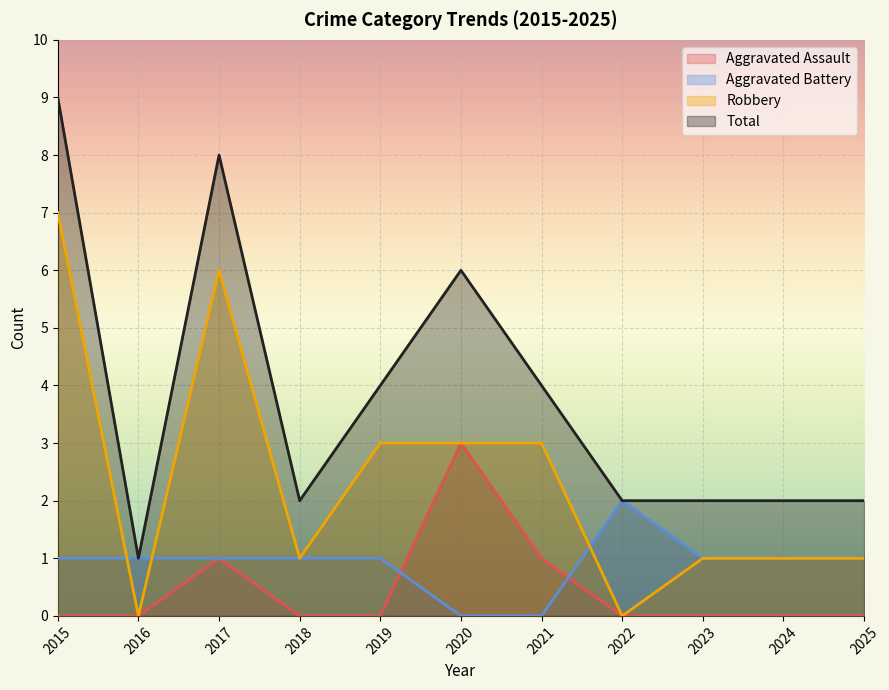

Between 2017 and 2024, which series saw the biggest shift?

Total